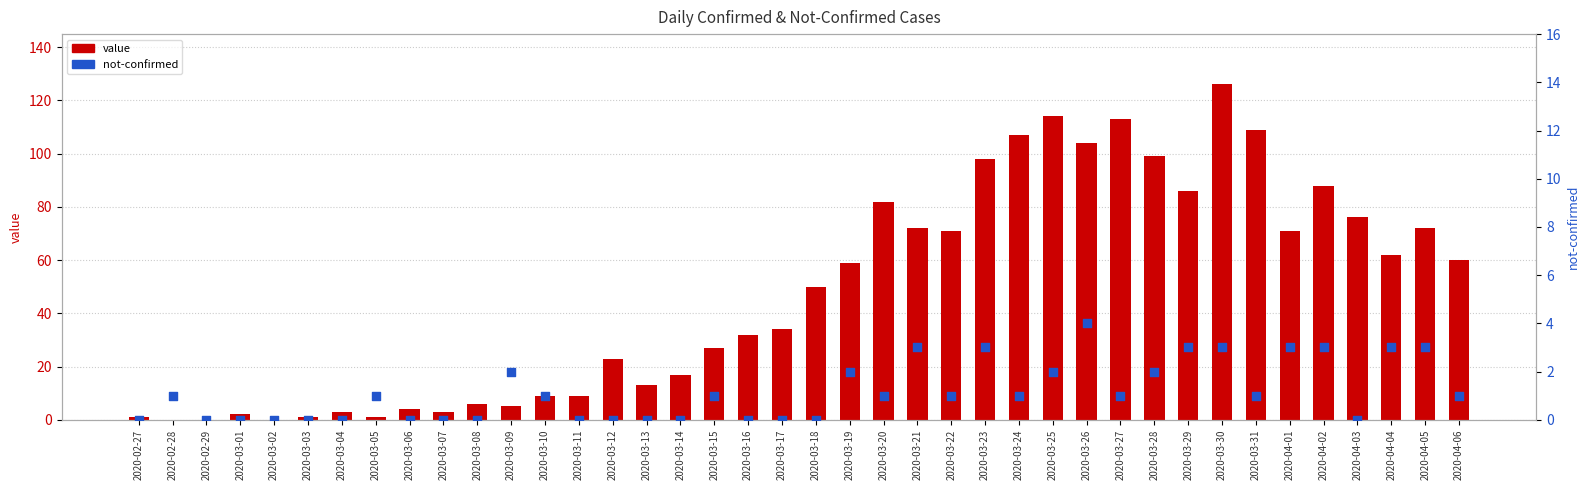

Which series contains the lowest Y value?

value